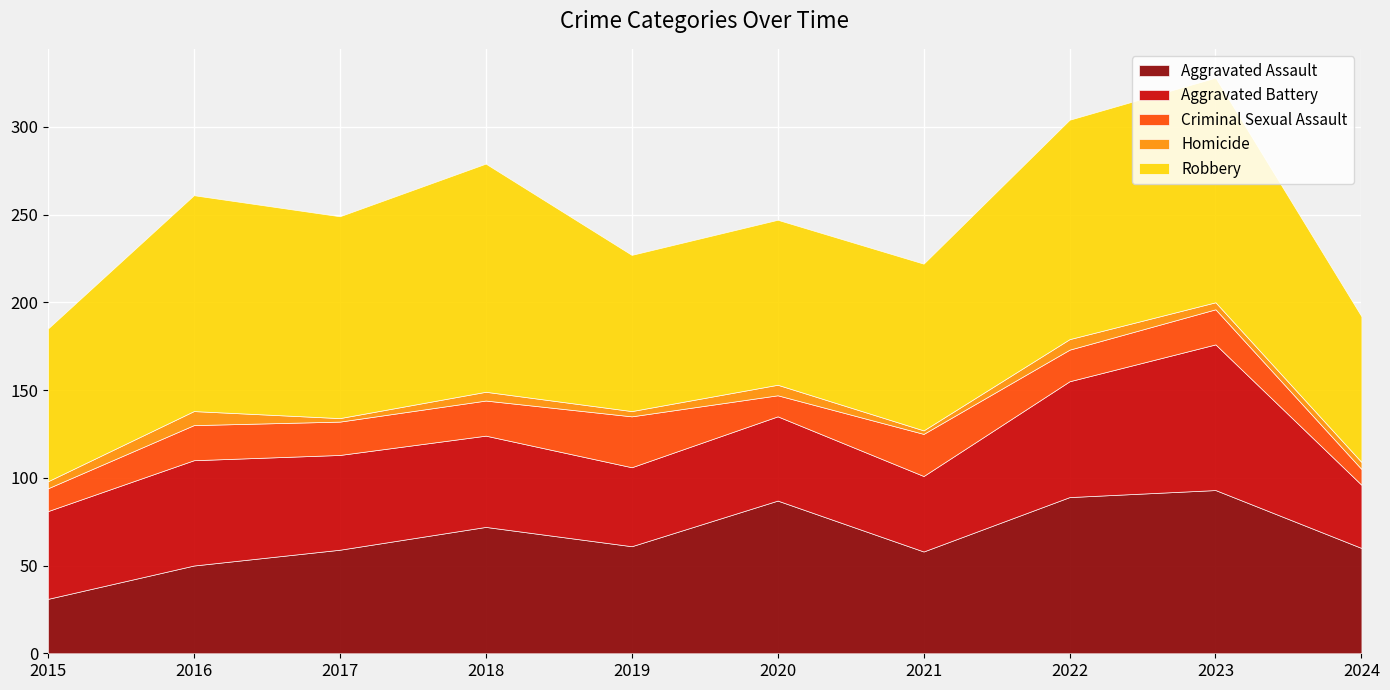

How many values in the Aggravated Battery series exceed 52?

4